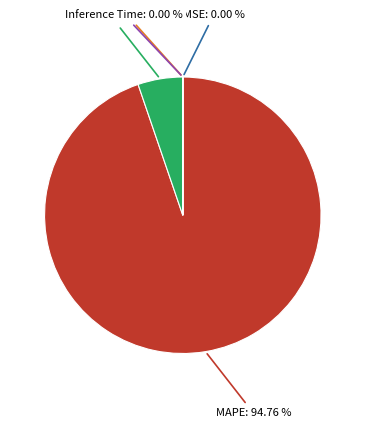

Is there a majority slice in this chart?

Yes